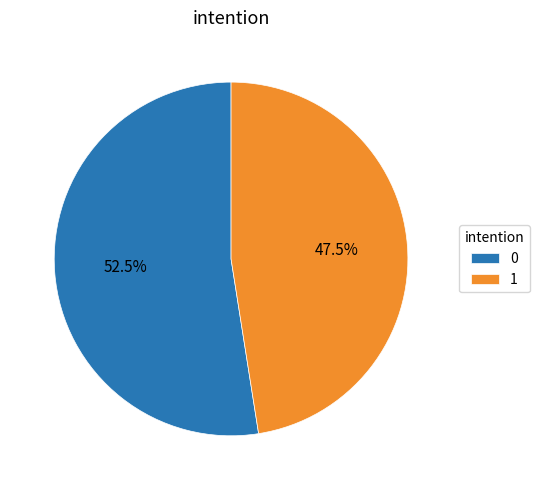

Approximately how many times larger is the value at 1 compared to 0?

0.9